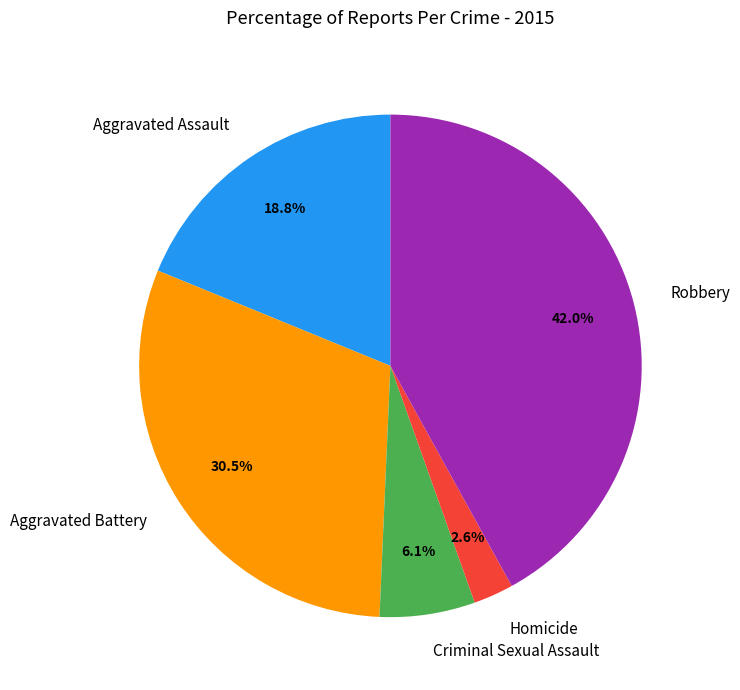

Is there a majority slice in this chart?

No